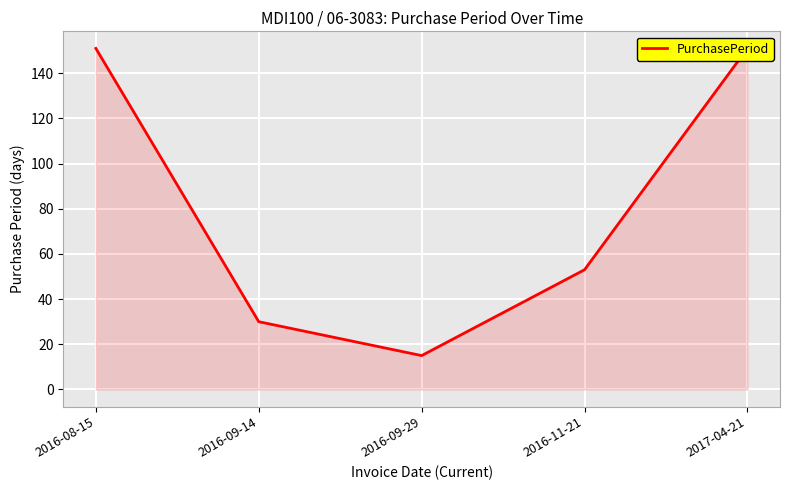

At which label is the value closest to 83?

2016-11-21